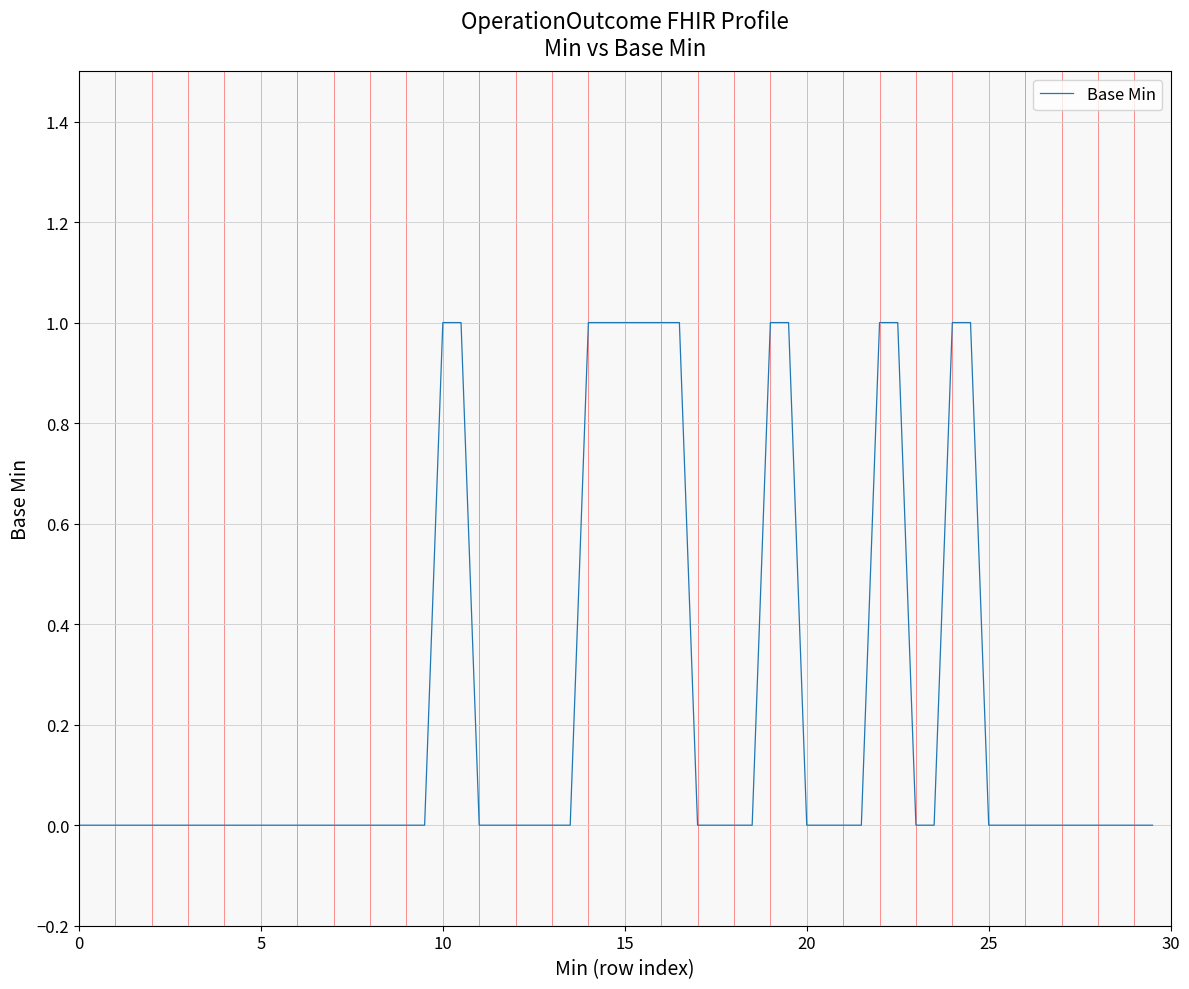

Is this an area chart (filled region under the line)?

No